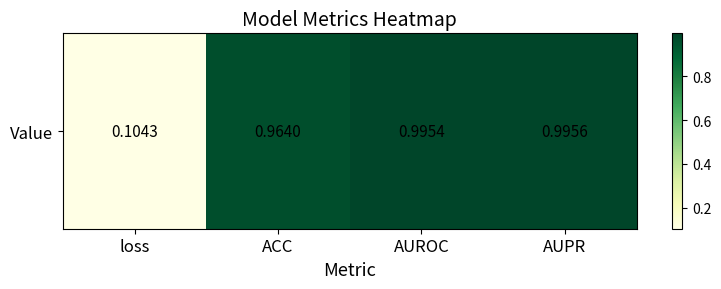

Rank the categories by value from lowest to highest.

loss, ACC, AUROC, AUPR